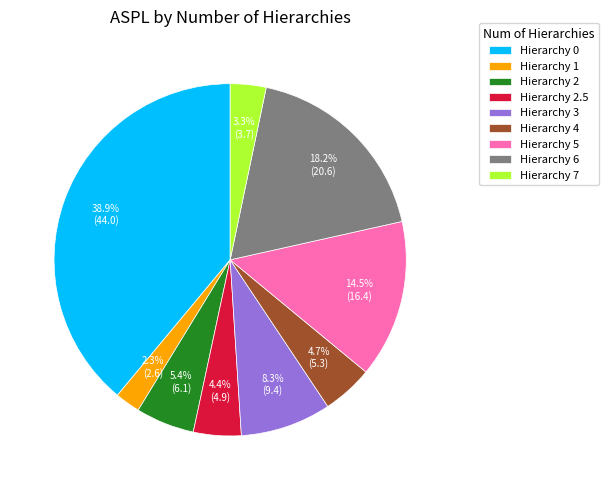

Which slice is the smallest?

Hierarchy 1